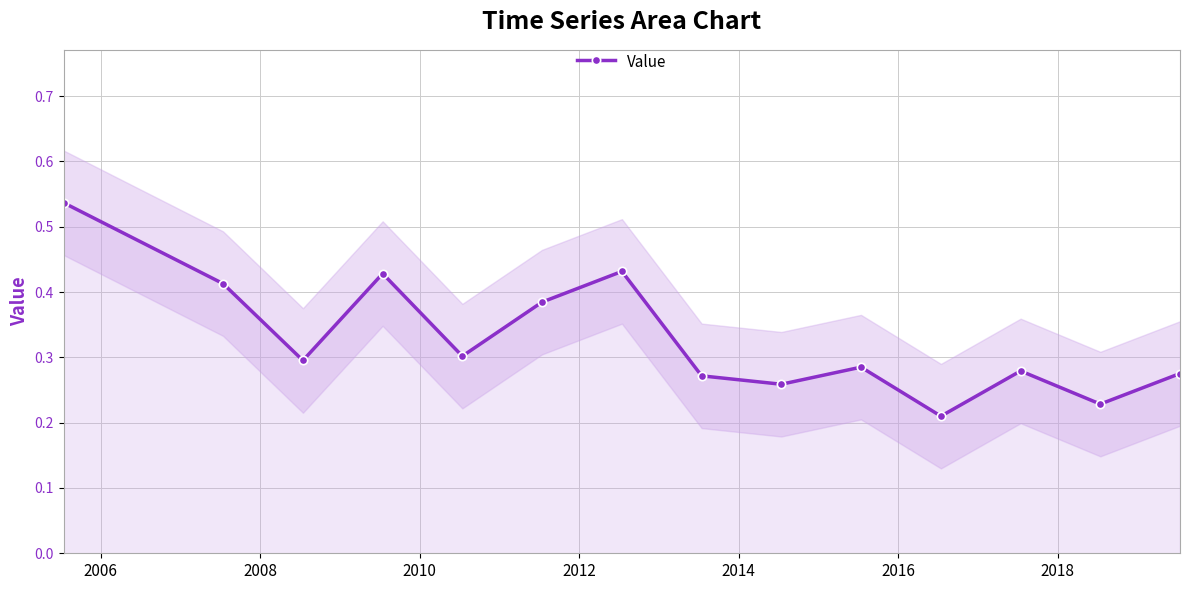

True or false: Value has more than 1 interior local peaks.

True